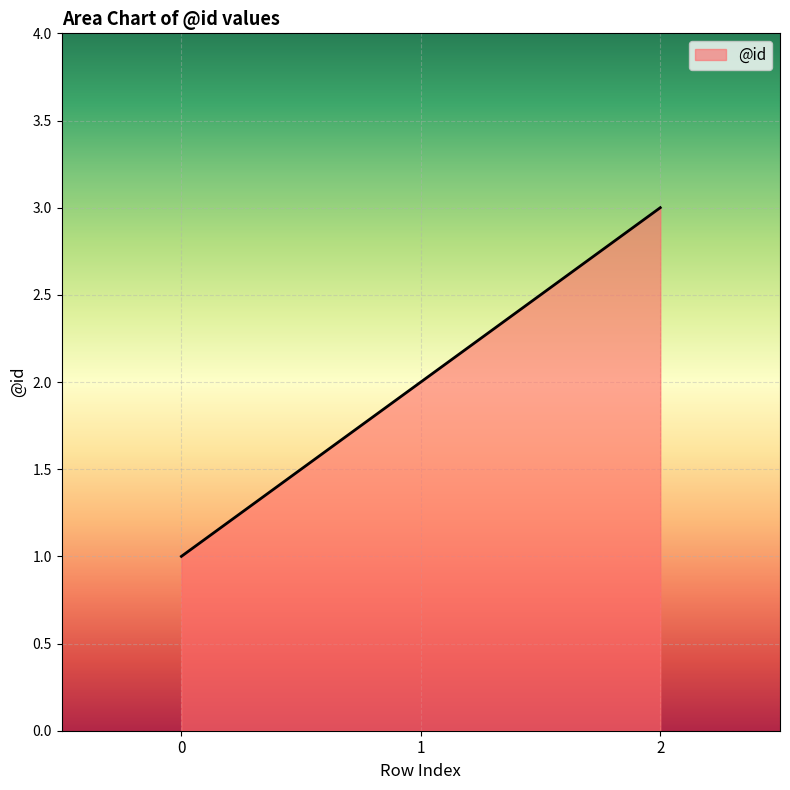

How many distinct data groups are displayed?

1